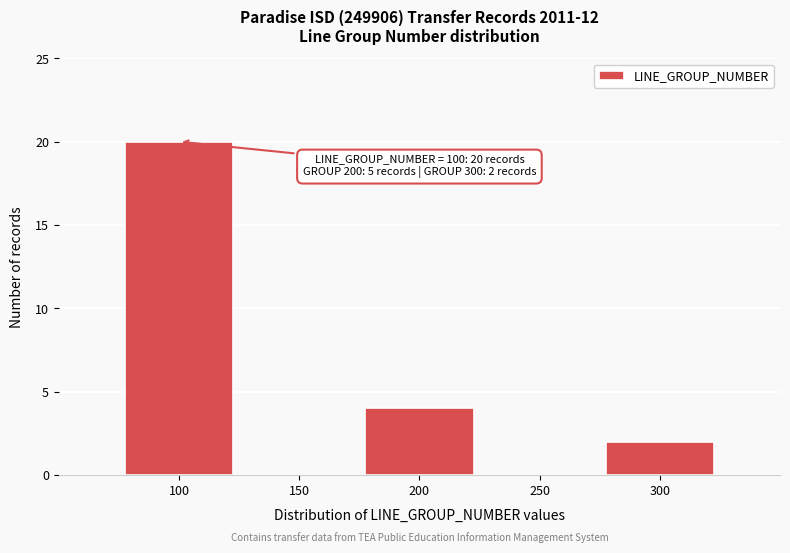

Which range on the x-axis has the tallest bar?

75 to 125